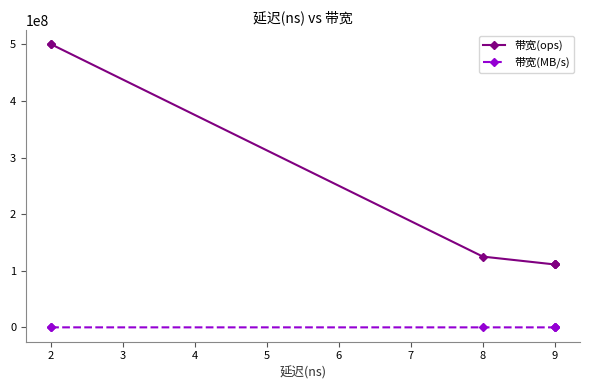

What is the greatest value displayed?

500000000